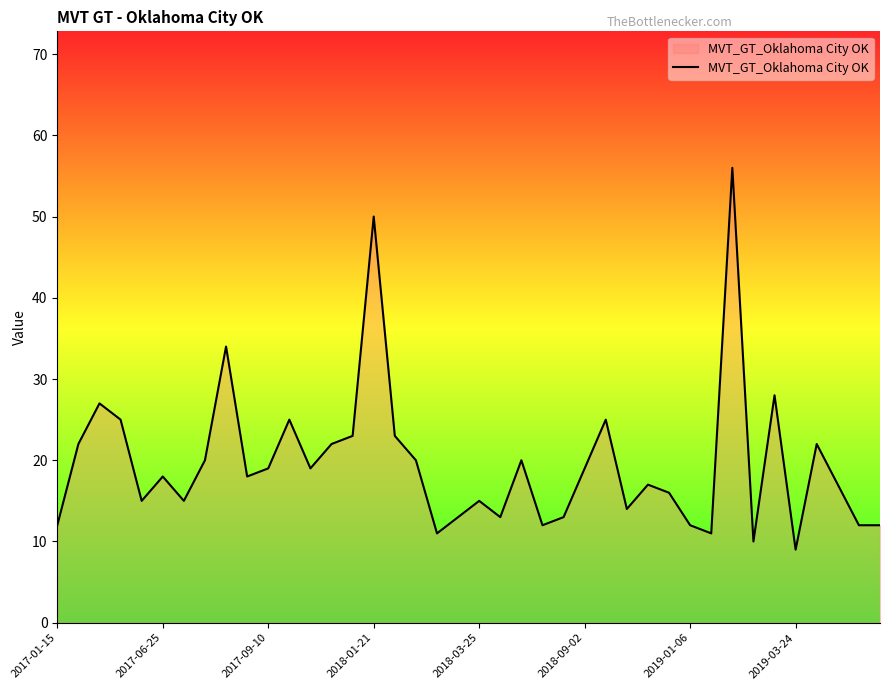

What is the minimum value shown in the chart?

9